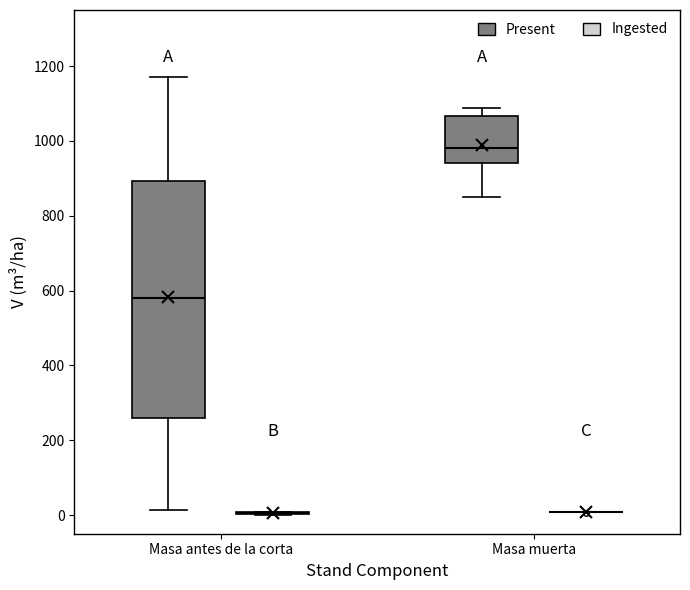

Reading left to right, transcribe this box plot: for each box, give where its median line is, the range the box spans, and where its two whiskers end, as read against the y-axis. The values are not printed on the chart, so give them approximately, as read against the axis.

Masa antes de la corta (Present): median 580, box 260 to 900, whiskers 20 to 1180
Masa antes de la corta (Ingested): box collapsed to a line at 0, whiskers 0 to 0
Masa muerta (Present): median 980, box 940 to 1060, whiskers 840 to 1080
Masa muerta (Ingested): box collapsed to a line at 0, whiskers 0 to 0